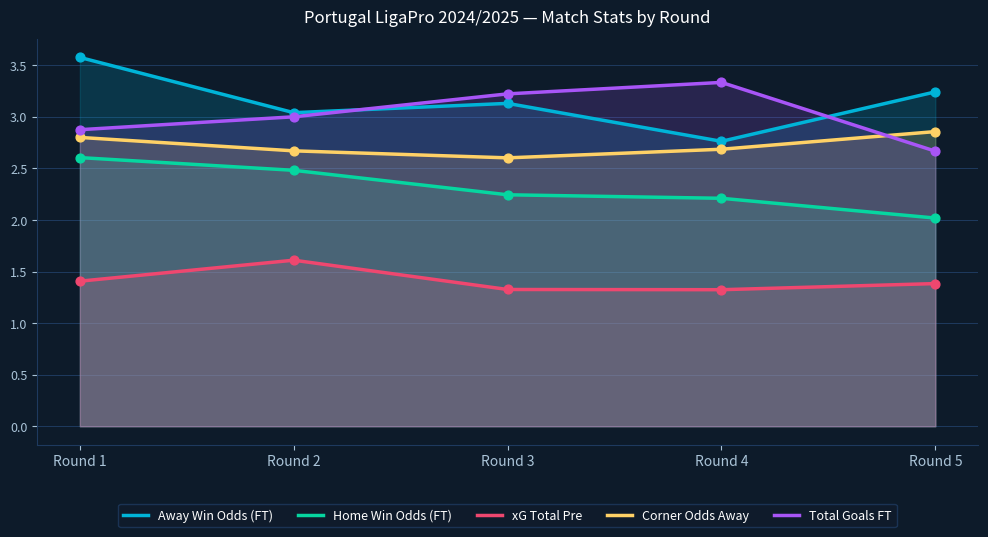

Which series has the largest total across all categories?

Away Win Odds (FT)